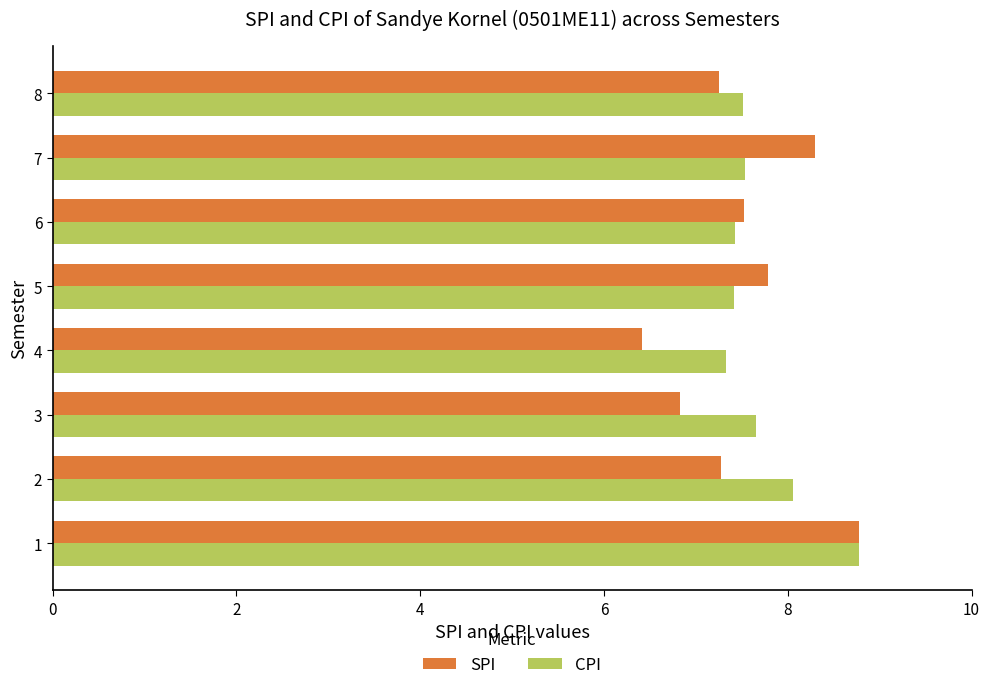

Rank the series at 6 from lowest to highest value.

CPI, SPI